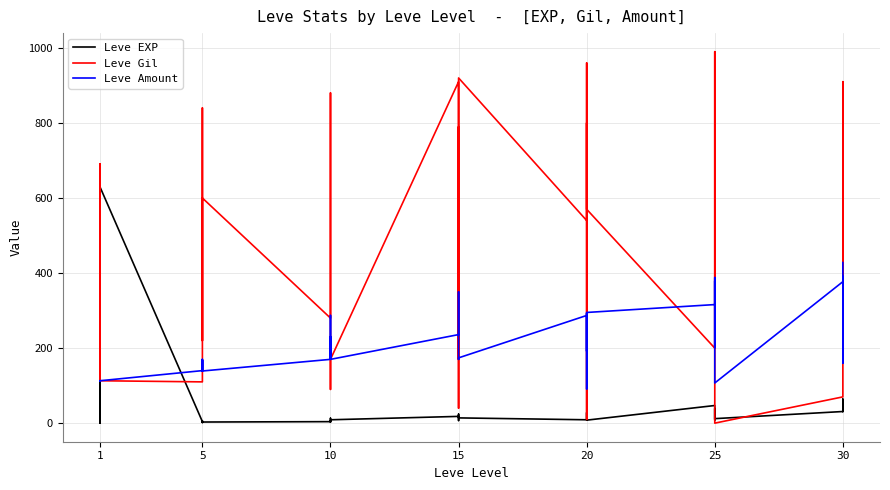

Rank the series by their average value, from highest to lowest.

Leve Gil, Leve Amount, Leve EXP